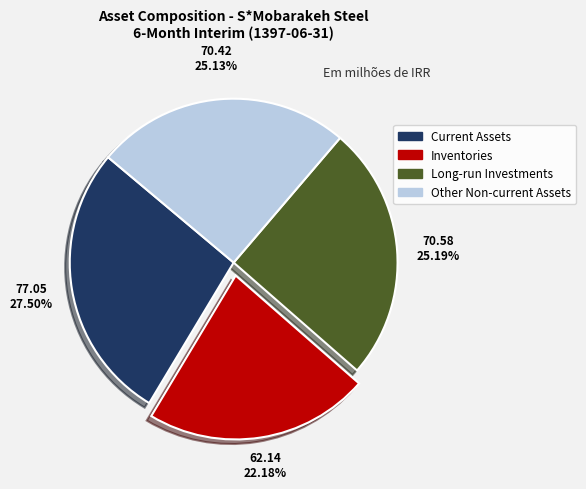

Between Other Non-current Assets and Inventories, which is larger?

Other Non-current Assets